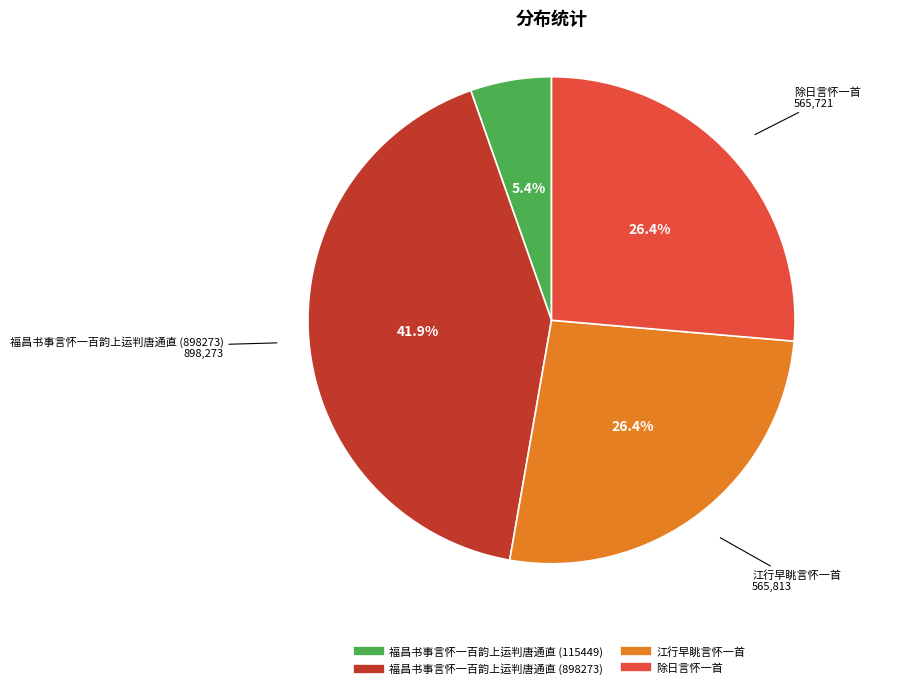

What percentage is the 福昌书事言怀一百韵上运判唐通直 (898273) slice, to the nearest percent?

42%